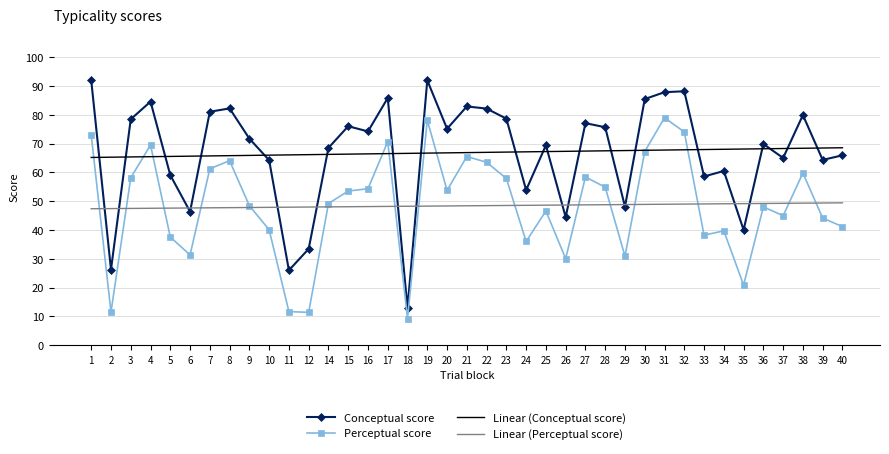

Is the value of Linear (Perceptual score) at 16 greater than the value of Perceptual score at 39?

Yes